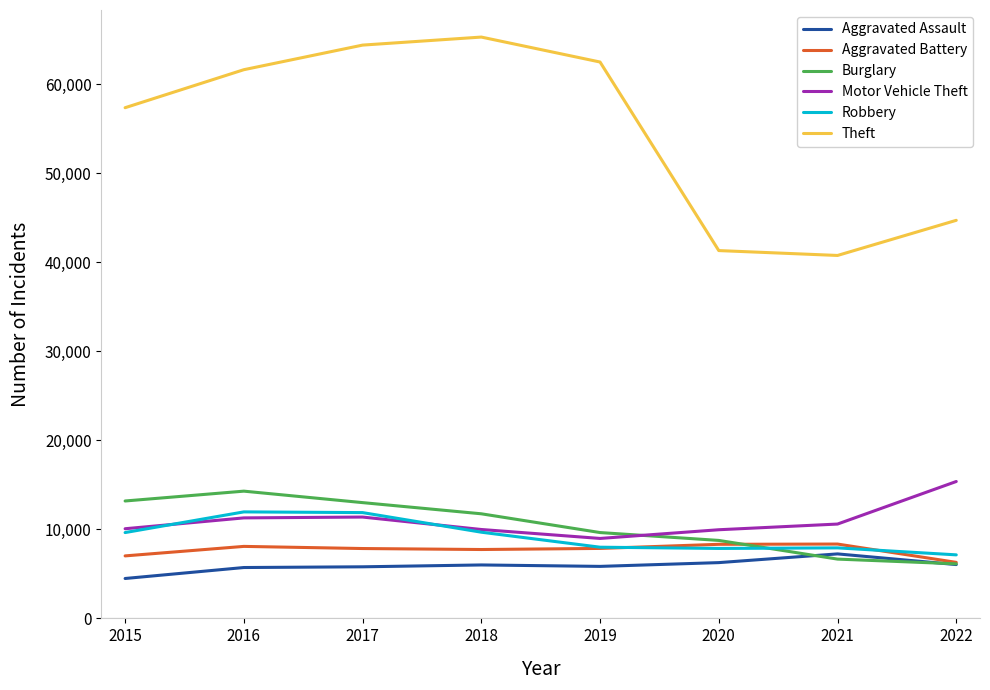

List the series in order of their peak value, highest first.

Theft, Motor Vehicle Theft, Burglary, Robbery, Aggravated Battery, Aggravated Assault